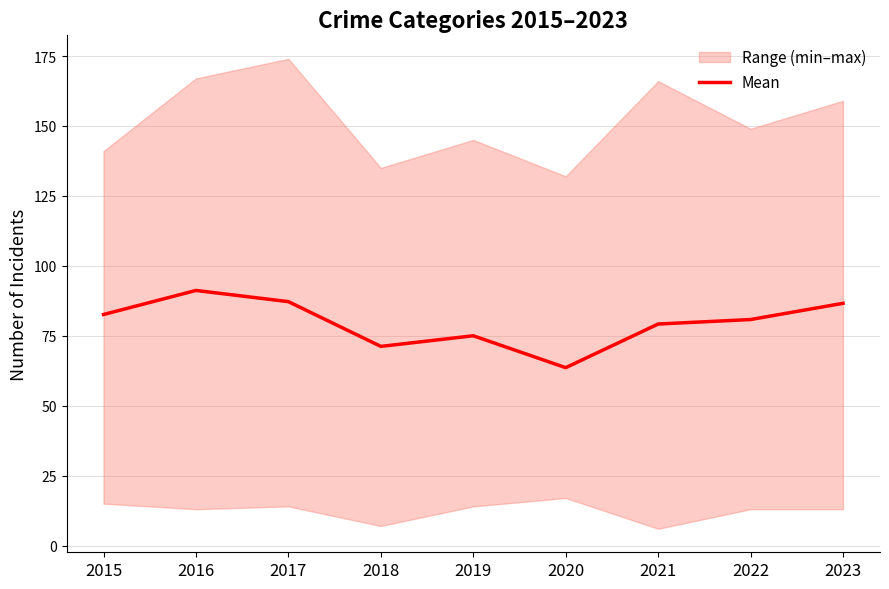

Is it true that Mean equals 129.5 at 2022?

False